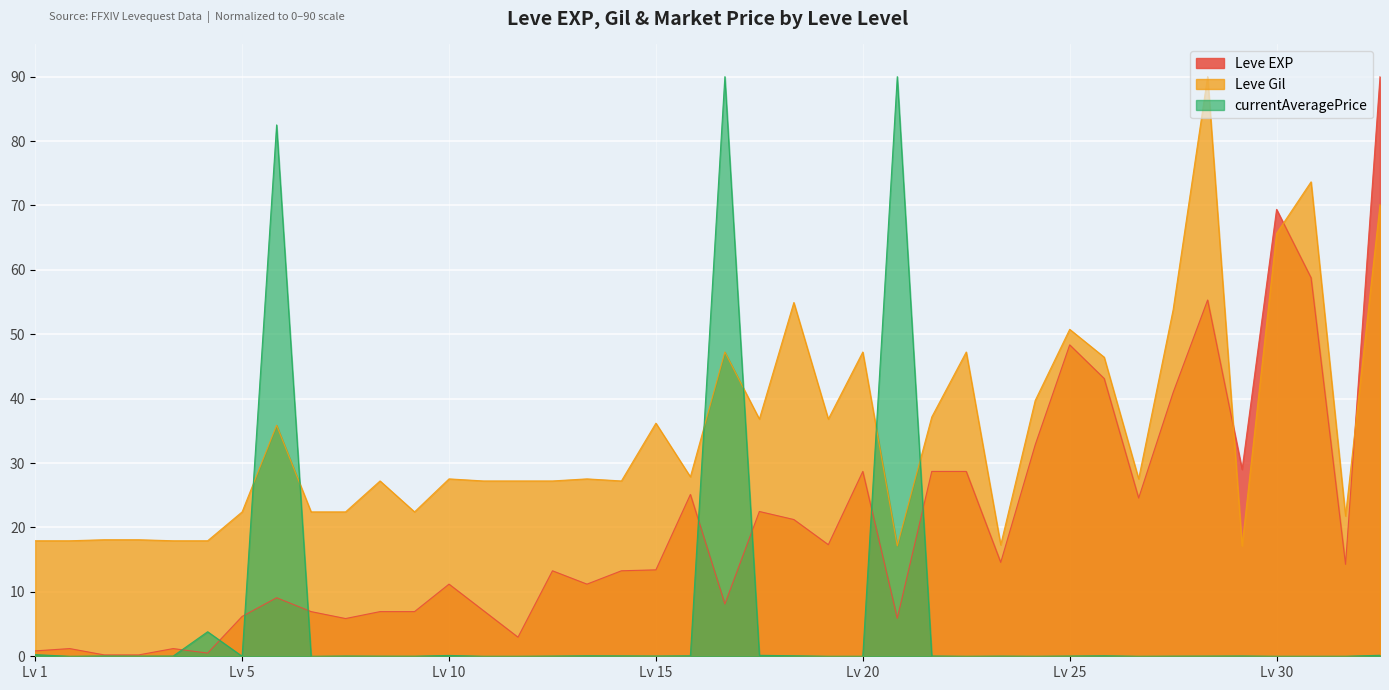

Reading left to right, transcribe all the data shown in this chart.

Leve EXP: 0.8	1.2	0.2	0.2	1.2	0.5	6.2	9.1	6.9	5.9	6.9	6.9	11.2	7.1	3.0	13.3	11.2	13.3	13.4	25.1	8.1	22.5	21.2	17.3	28.7	5.9	28.7	28.7	14.6	32.8	48.4	43.1	24.6	41.0	55.3	29.0	69.4	58.8	14.3	90.0
Leve Gil: 17.9	17.9	18.1	18.1	17.9	17.9	22.4	35.9	22.4	22.4	27.2	22.4	27.5	27.2	27.2	27.2	27.5	27.2	36.2	27.9	47.2	36.8	54.9	36.8	47.2	17.1	37.2	47.2	17.3	39.7	50.8	46.4	27.5	53.8	90.0	17.1	65.7	73.7	21.8	70.1
currentAveragePrice: 0.3	0.0	0.0	0.0	0.0	3.8	0.0	82.5	0.0	0.0	0.0	0.0	0.1	0.0	0.0	0.0	0.1	0.1	0.0	0.1	90.0	0.2	0.1	0.0	0.0	90.0	0.0	0.0	0.0	0.0	0.0	0.1	0.0	0.0	0.0	0.0	0.0	0.0	0.0	0.2